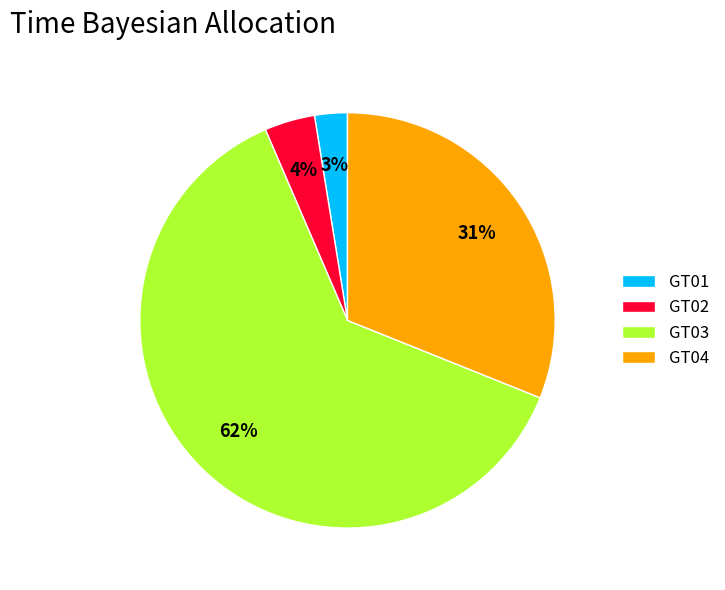

To the nearest percent, what portion does GT02 represent?

4%